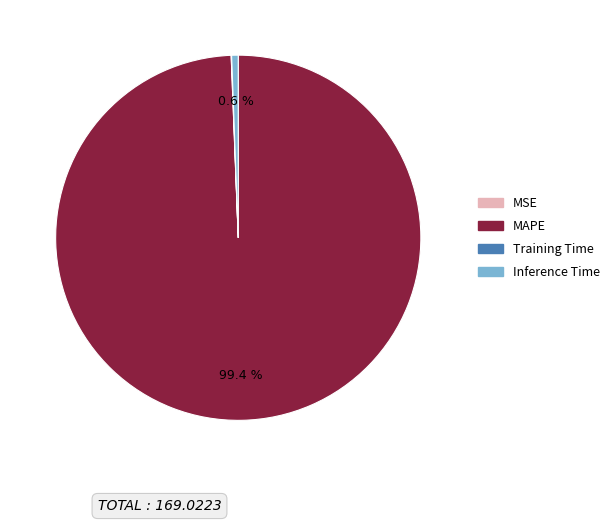

Which category has the biggest portion of the pie?

MAPE